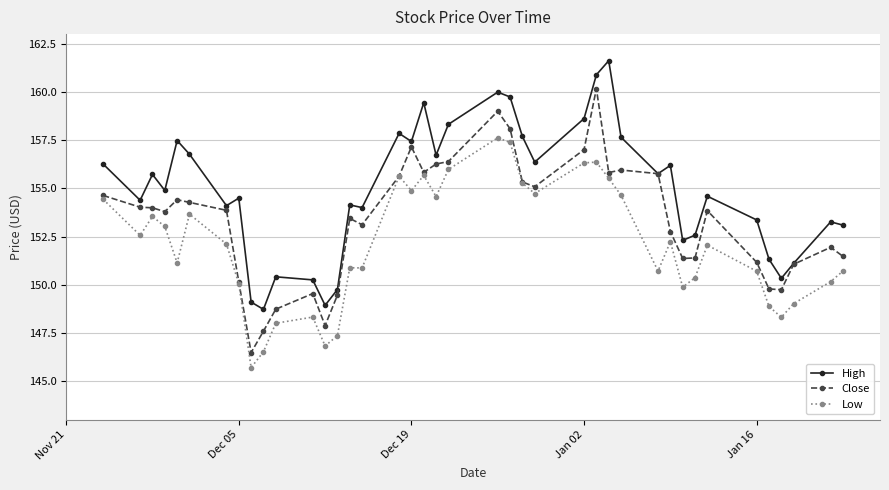

Rank the series by their maximum value, from highest to lowest.

High, Close, Low